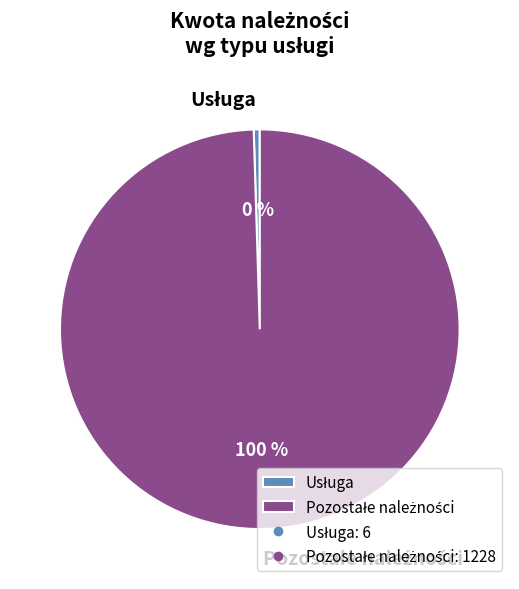

Does any single category account for the majority?

Yes